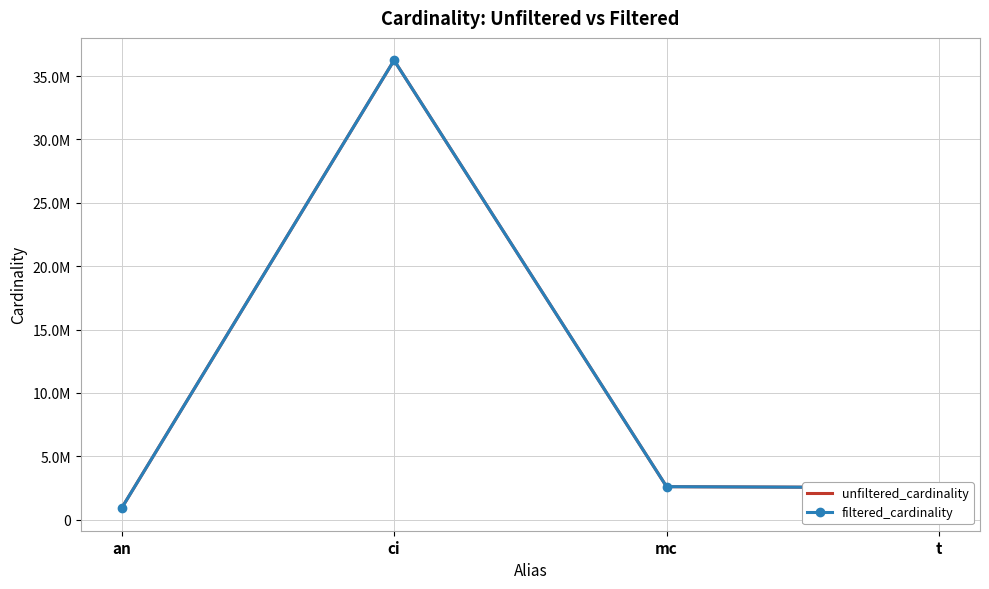

How many distinct data groups are displayed?

2